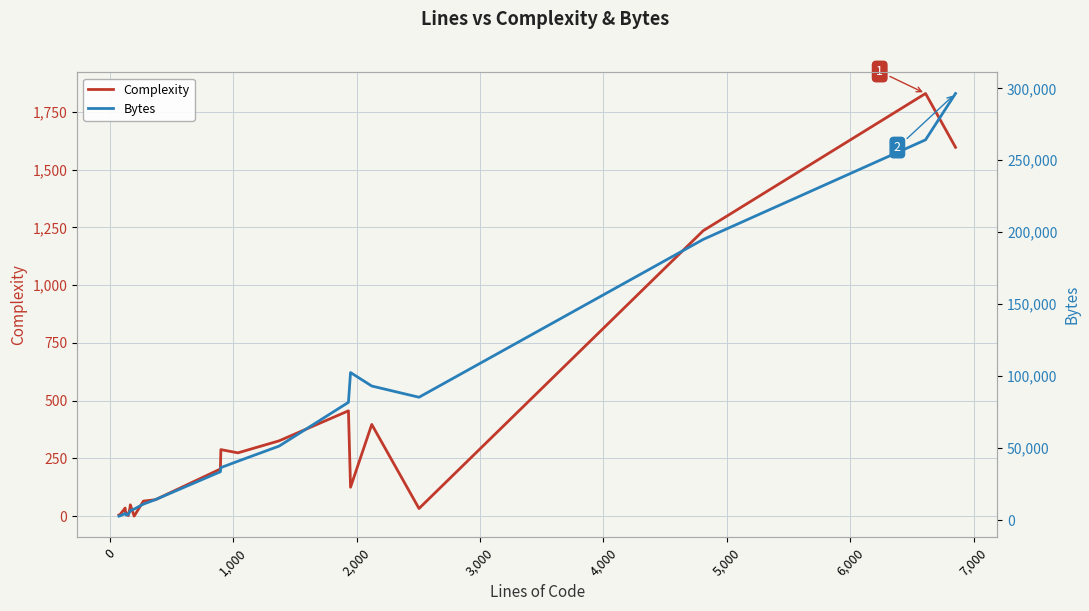

True or false: Complexity and Bytes cross at least once.

False